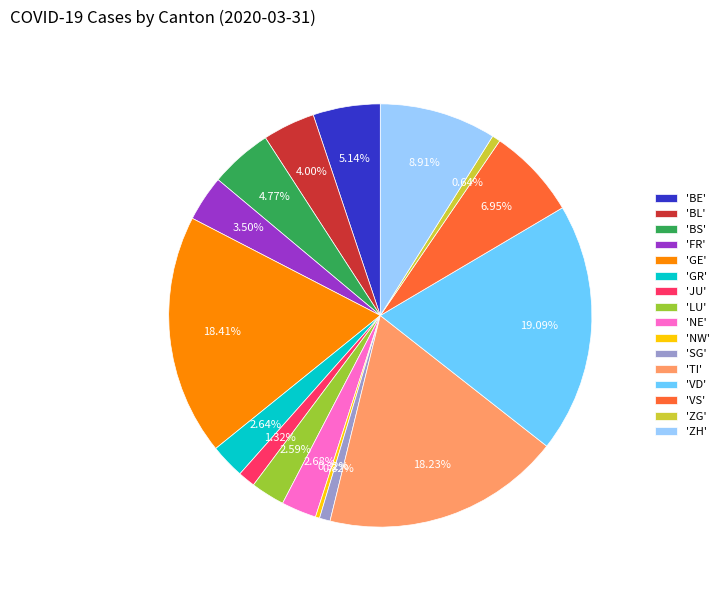

Combined, do 'NE' and 'BE' account for over 50%?

No